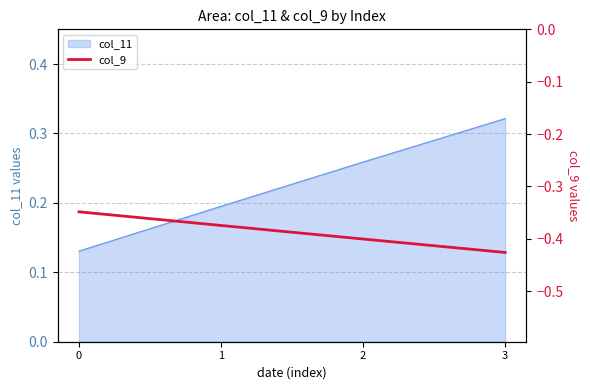

Is it true that the value at 3 is -0.4?

True